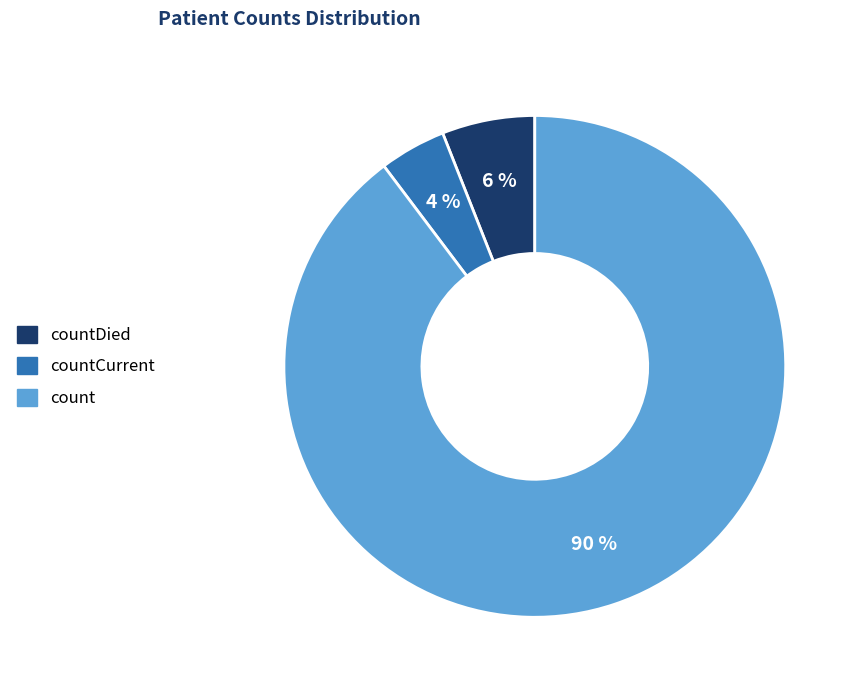

To the nearest percent, what is the average slice percentage?

33%